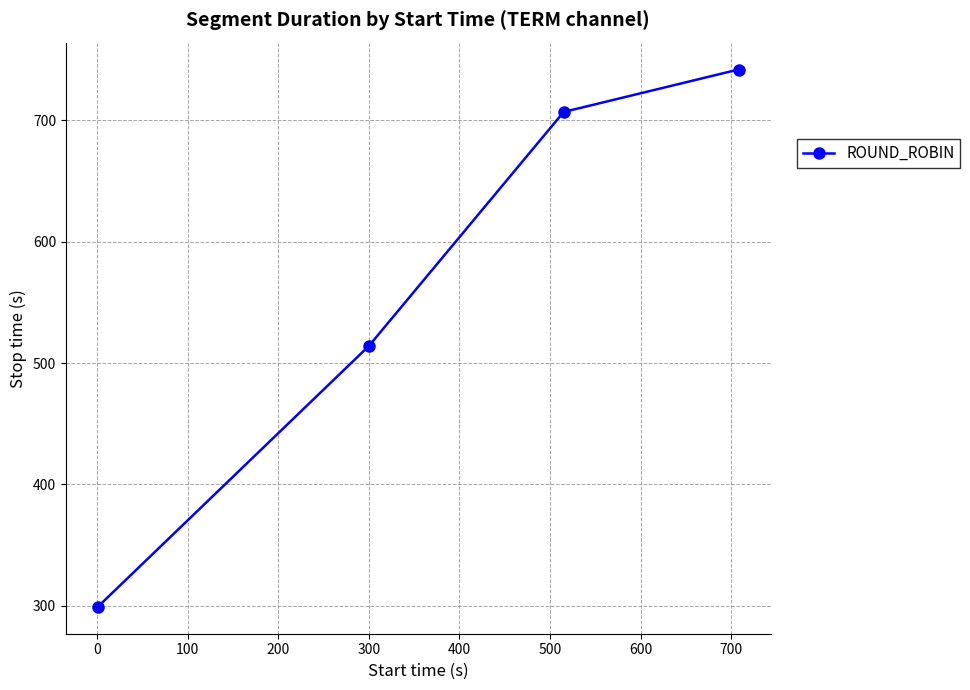

How many values are below 707?

2